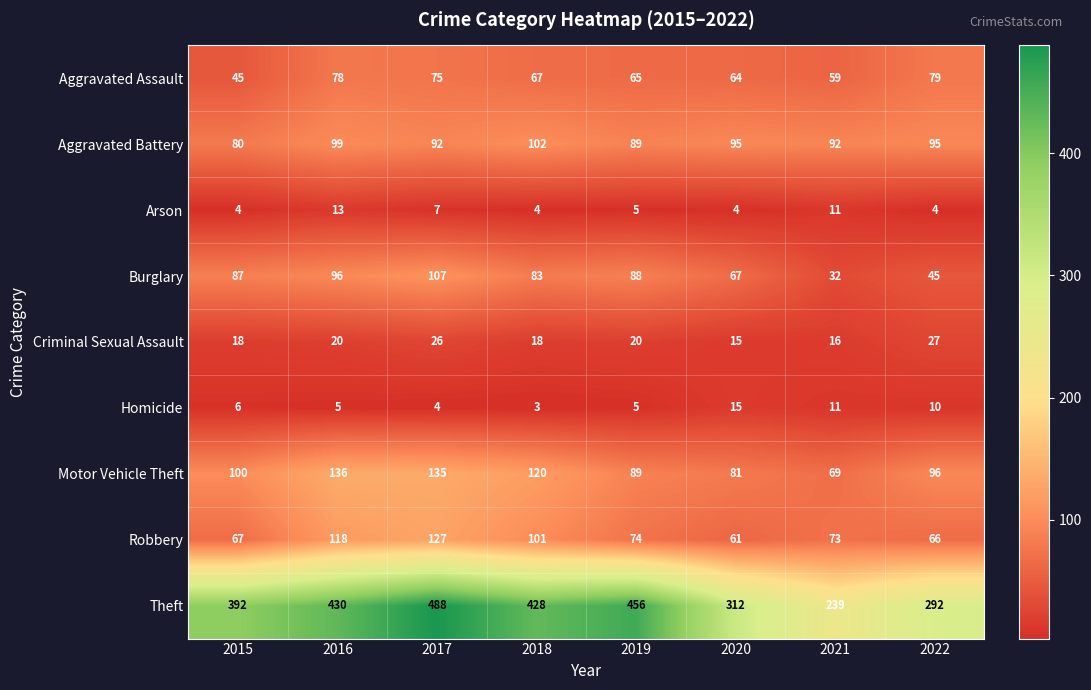

What is the sum of the Aggravated Assault values at 2018 and 2020?

131